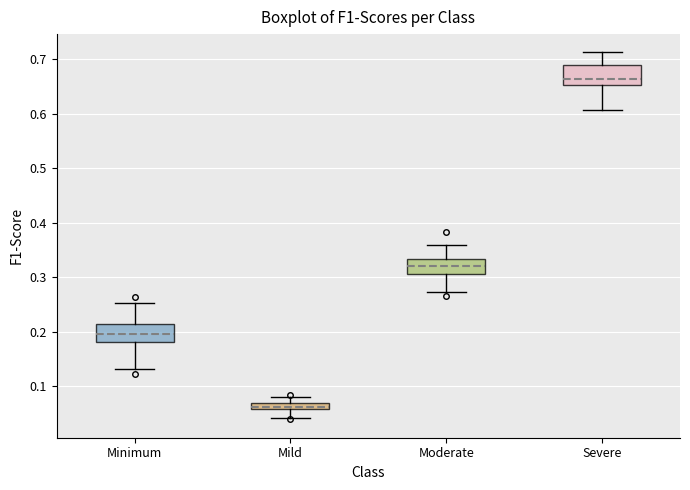

Which box has the highest median line?

Severe